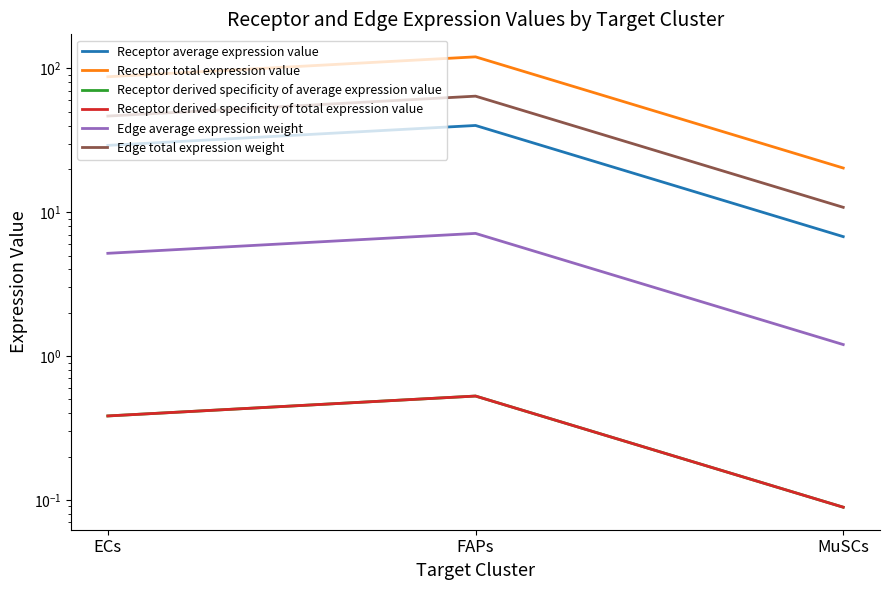

Which series has the largest range (max minus min)?

Receptor total expression value